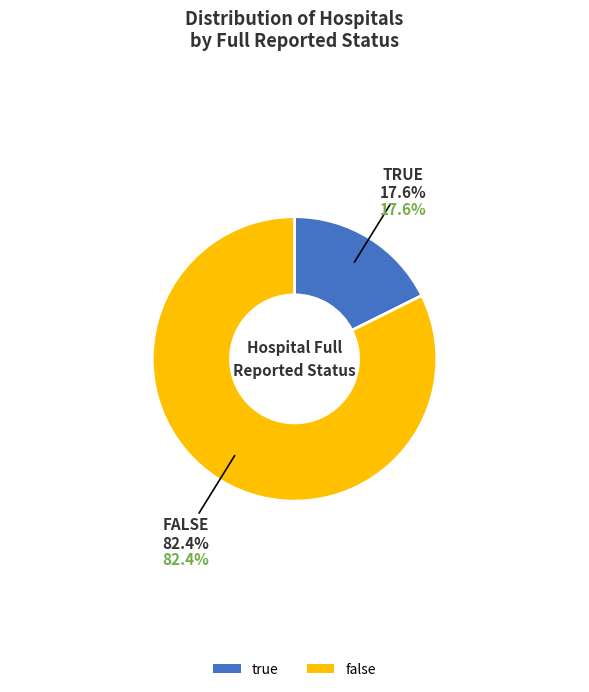

Approximately how many times larger is the value at true compared to false?

0.2